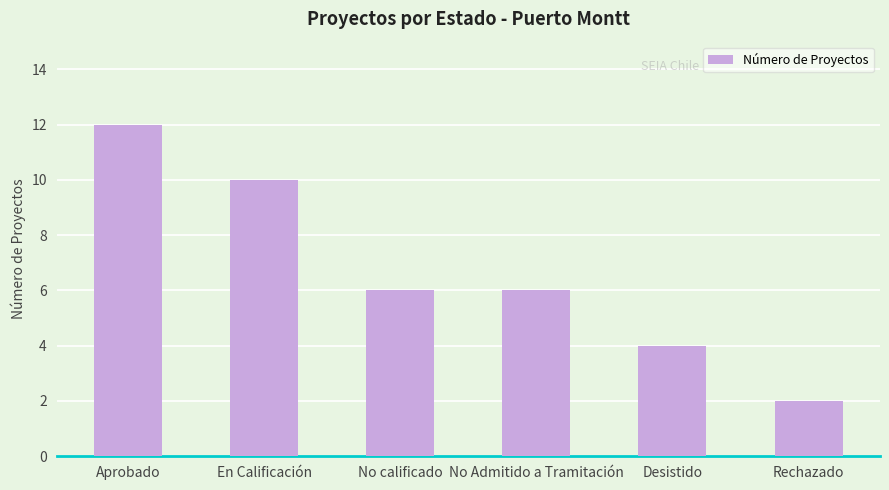

What is the difference between the second highest and second lowest values?

6